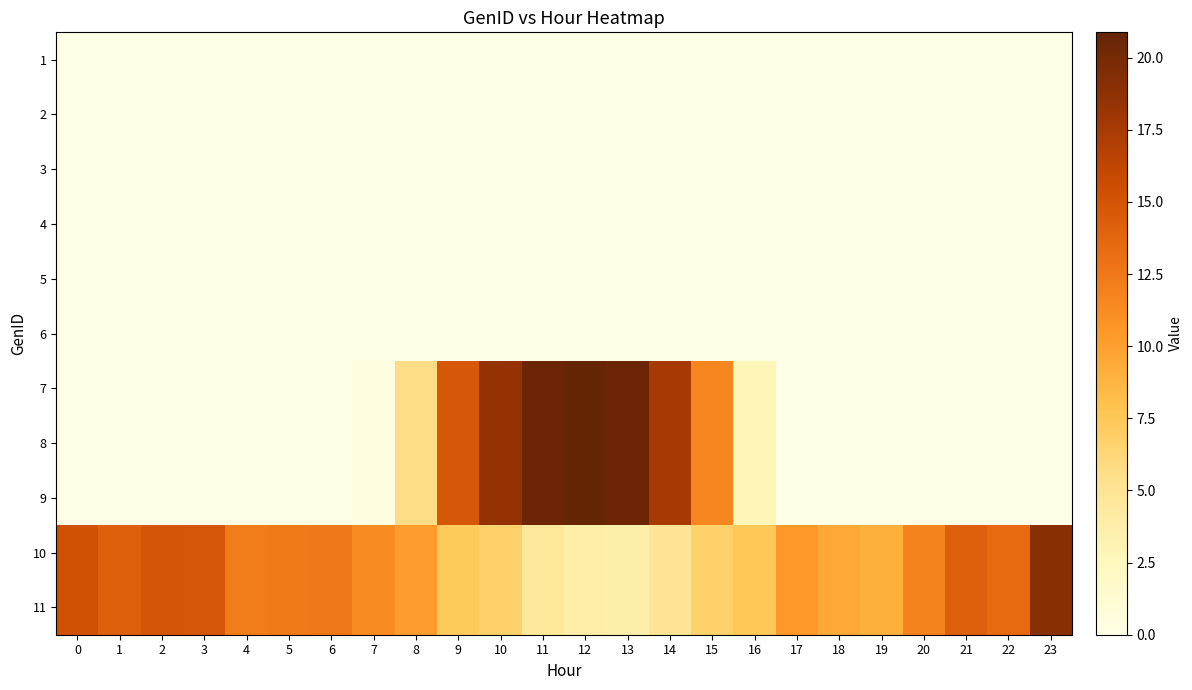

Reading left to right, list all the values displayed in this chart.

1: 0=0.0	1=0.0	2=0.0	3=0.0	4=0.0	5=0.0	6=0.0	7=0.0	8=0.0	9=0.0	10=0.0	11=0.0	12=0.0	13=0.0	14=0.0	15=0.0	16=0.0	17=0.0	18=0.0	19=0.0	20=0.0	21=0.0	22=0.0	23=0.0
2: 0=0.0	1=0.0	2=0.0	3=0.0	4=0.0	5=0.0	6=0.0	7=0.0	8=0.0	9=0.0	10=0.0	11=0.0	12=0.0	13=0.0	14=0.0	15=0.0	16=0.0	17=0.0	18=0.0	19=0.0	20=0.0	21=0.0	22=0.0	23=0.0
3: 0=0.0	1=0.0	2=0.0	3=0.0	4=0.0	5=0.0	6=0.0	7=0.0	8=0.0	9=0.0	10=0.0	11=0.0	12=0.0	13=0.0	14=0.0	15=0.0	16=0.0	17=0.0	18=0.0	19=0.0	20=0.0	21=0.0	22=0.0	23=0.0
4: 0=0.0	1=0.0	2=0.0	3=0.0	4=0.0	5=0.0	6=0.0	7=0.0	8=0.0	9=0.0	10=0.0	11=0.0	12=0.0	13=0.0	14=0.0	15=0.0	16=0.0	17=0.0	18=0.0	19=0.0	20=0.0	21=0.0	22=0.0	23=0.0
5: 0=0.0	1=0.0	2=0.0	3=0.0	4=0.0	5=0.0	6=0.0	7=0.0	8=0.0	9=0.0	10=0.0	11=0.0	12=0.0	13=0.0	14=0.0	15=0.0	16=0.0	17=0.0	18=0.0	19=0.0	20=0.0	21=0.0	22=0.0	23=0.0
6: 0=0.0	1=0.0	2=0.0	3=0.0	4=0.0	5=0.0	6=0.0	7=0.0	8=0.0	9=0.0	10=0.0	11=0.0	12=0.0	13=0.0	14=0.0	15=0.0	16=0.0	17=0.0	18=0.0	19=0.0	20=0.0	21=0.0	22=0.0	23=0.0
7: 0=0.0	1=0.0	2=0.0	3=0.0	4=0.0	5=0.0	6=0.0	7=0.3	8=5.7	9=14.8	10=18.5	11=20.5	12=20.9	13=20.5	14=17.5	15=11.6	16=2.8	17=0.0	18=0.0	19=0.0	20=0.0	21=0.0	22=0.0	23=0.0
8: 0=0.0	1=0.0	2=0.0	3=0.0	4=0.0	5=0.0	6=0.0	7=0.3	8=5.7	9=14.8	10=18.5	11=20.5	12=20.9	13=20.5	14=17.5	15=11.6	16=2.8	17=0.0	18=0.0	19=0.0	20=0.0	21=0.0	22=0.0	23=0.0
9: 0=0.0	1=0.0	2=0.0	3=0.0	4=0.0	5=0.0	6=0.0	7=0.3	8=5.7	9=14.8	10=18.5	11=20.5	12=20.9	13=20.5	14=17.5	15=11.6	16=2.8	17=0.0	18=0.0	19=0.0	20=0.0	21=0.0	22=0.0	23=0.0
10: 0=15.3	1=14.1	2=15.0	3=14.9	4=12.3	5=12.5	6=12.5	7=11.2	8=10.1	9=7.3	10=6.7	11=4.5	12=3.8	13=3.6	14=5.0	15=6.8	16=7.6	17=10.4	18=9.4	19=9.0	20=11.8	21=14.2	22=13.4	23=19.0
11: 0=15.3	1=14.1	2=15.0	3=14.9	4=12.3	5=12.5	6=12.5	7=11.2	8=10.1	9=7.3	10=6.7	11=4.5	12=3.8	13=3.6	14=5.0	15=6.8	16=7.6	17=10.4	18=9.4	19=9.0	20=11.8	21=14.2	22=13.4	23=19.0